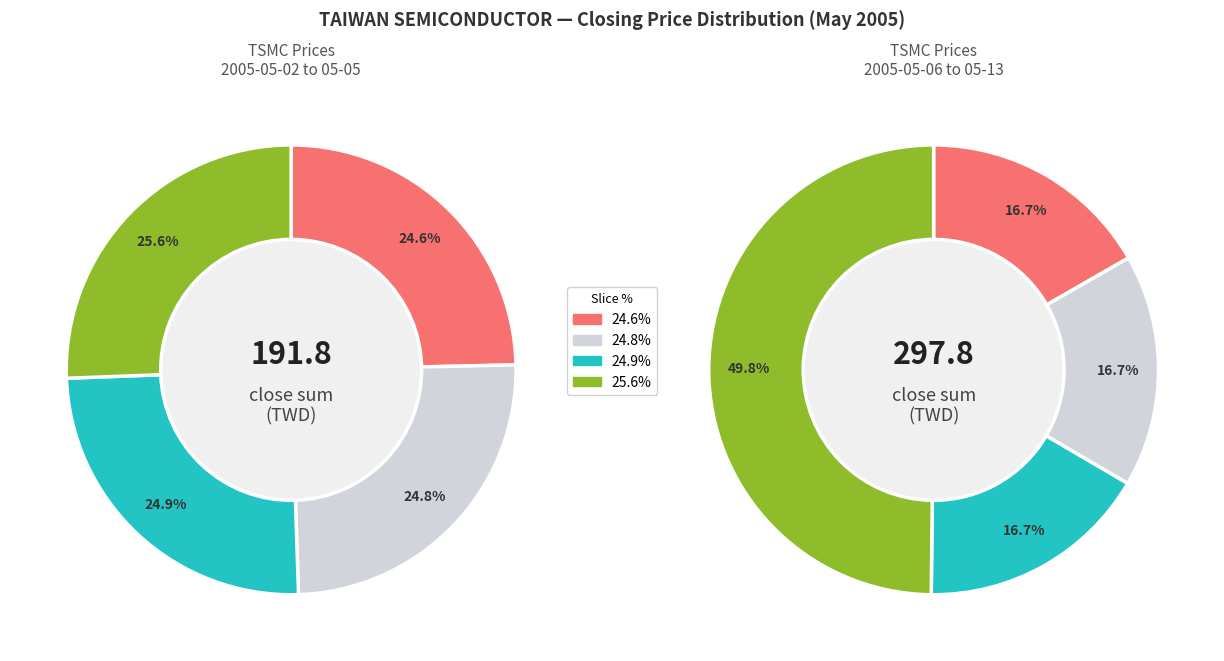

To the nearest percent, what is the combined percentage of 2005-05-13 and 2005-05-12?

9%